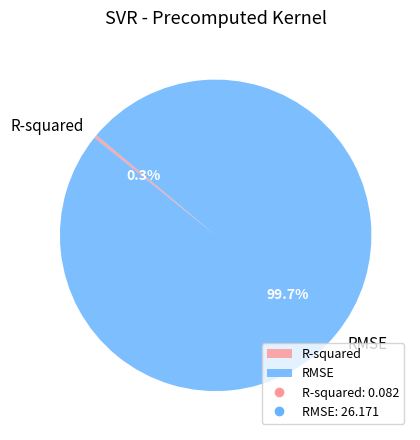

To the nearest percent, what is the average slice percentage?

50%